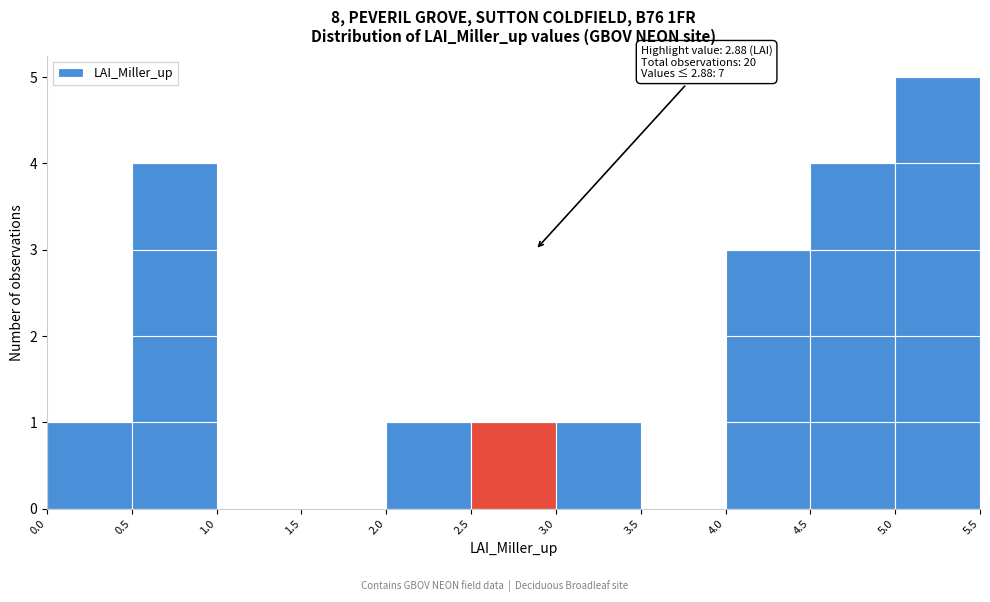

Over which range of the x-axis is the bar tallest?

5.0 to 5.5